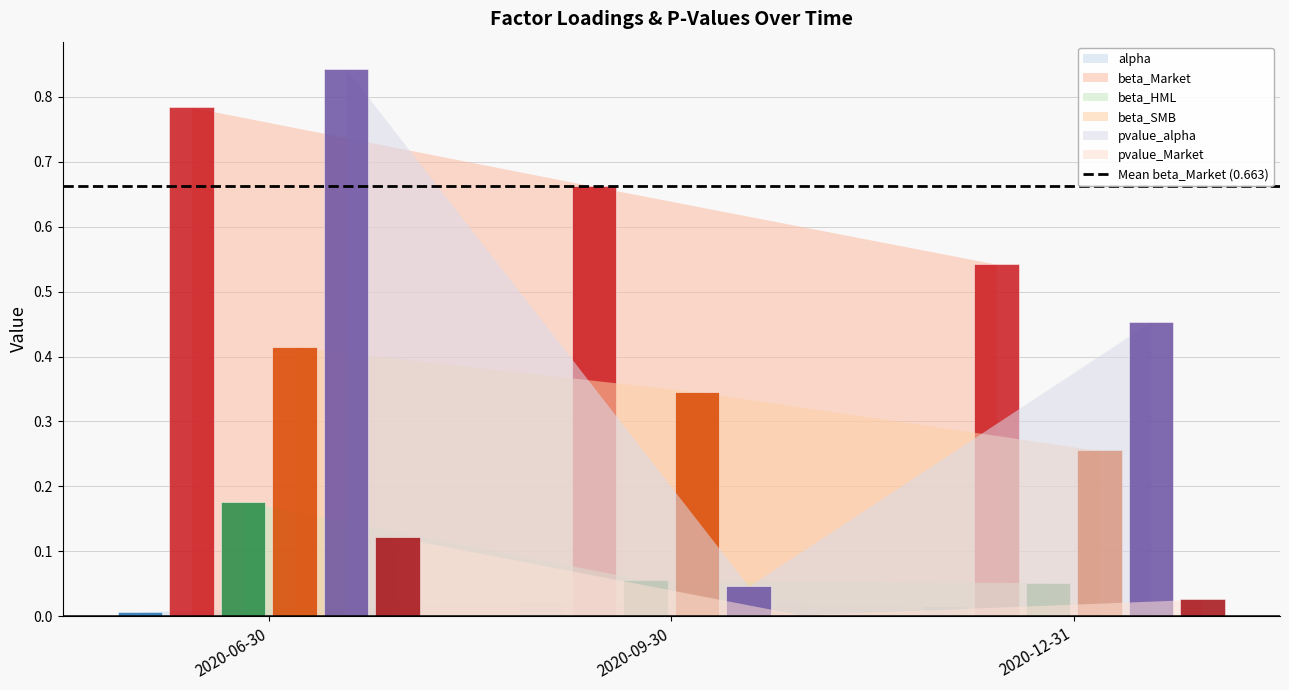

What is the label of the 2nd bar from the right?

2020-09-30